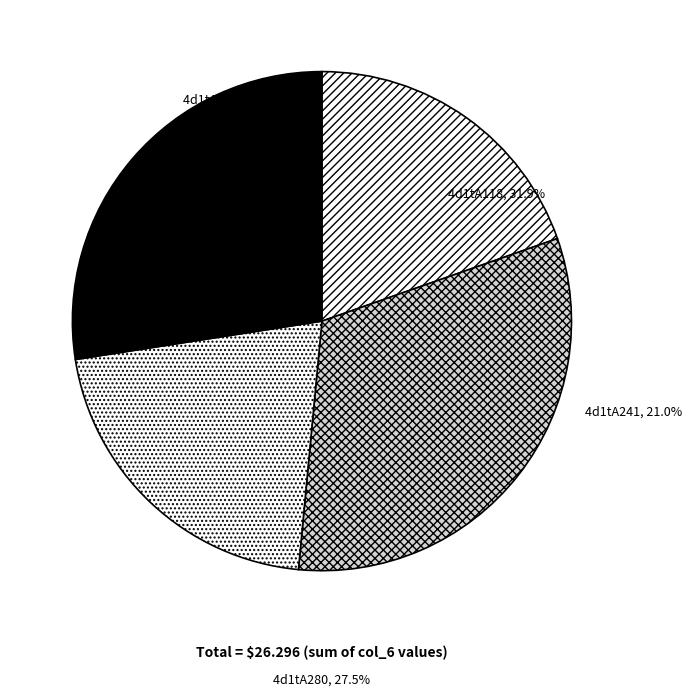

Does any single category account for the majority?

No